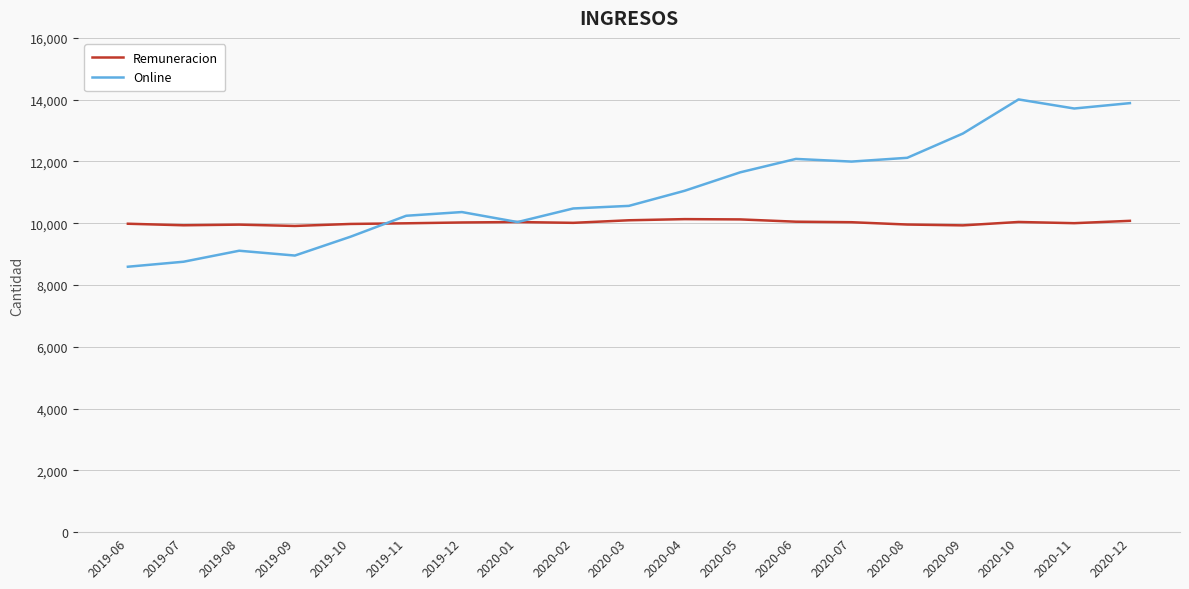

What is the minimum value shown in the chart?

8592